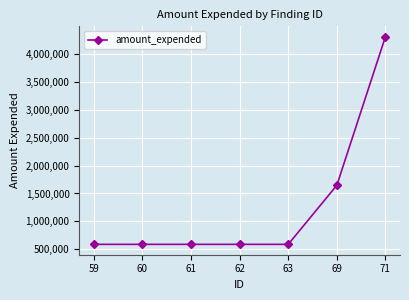

True or false: the data shows 768785 at 69.

False